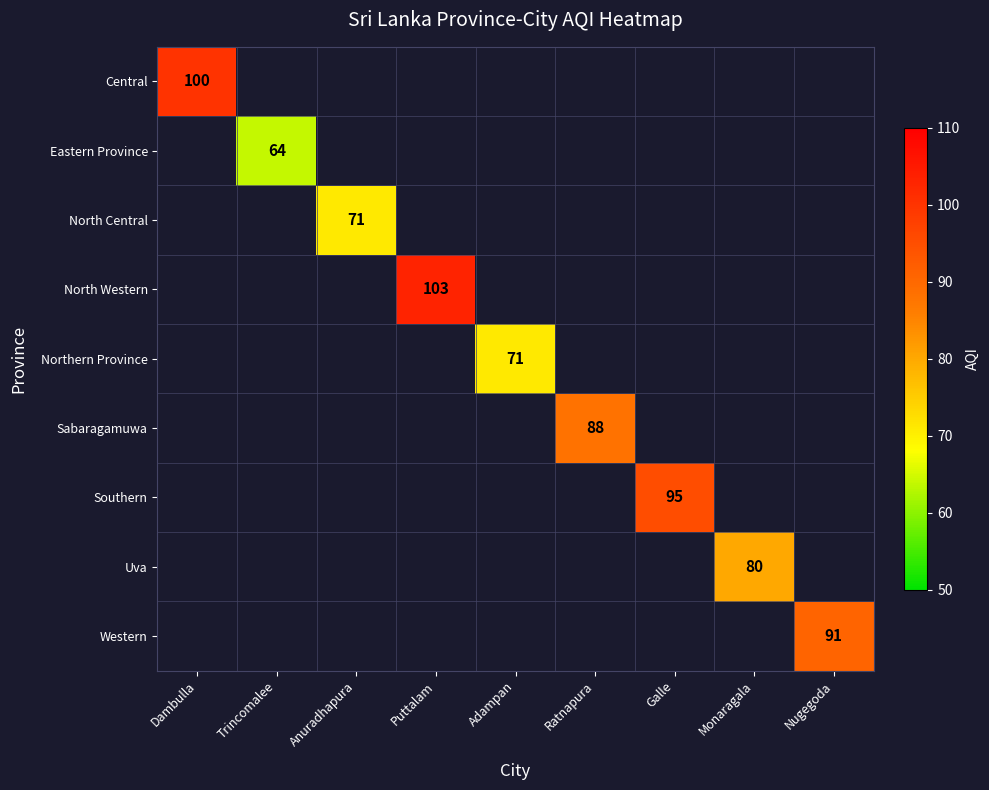

Is it true that North Western equals 72 at Puttalam?

False